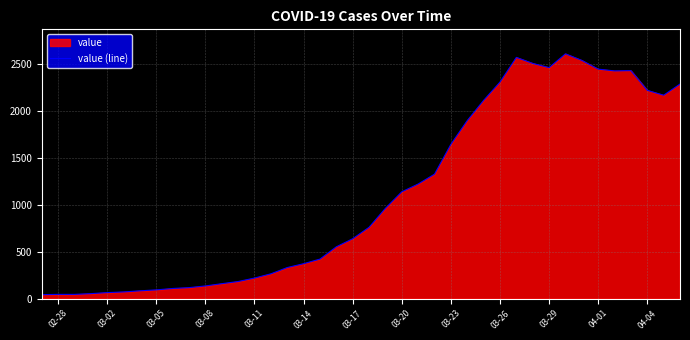

What is the maximum value shown in the chart?

2610